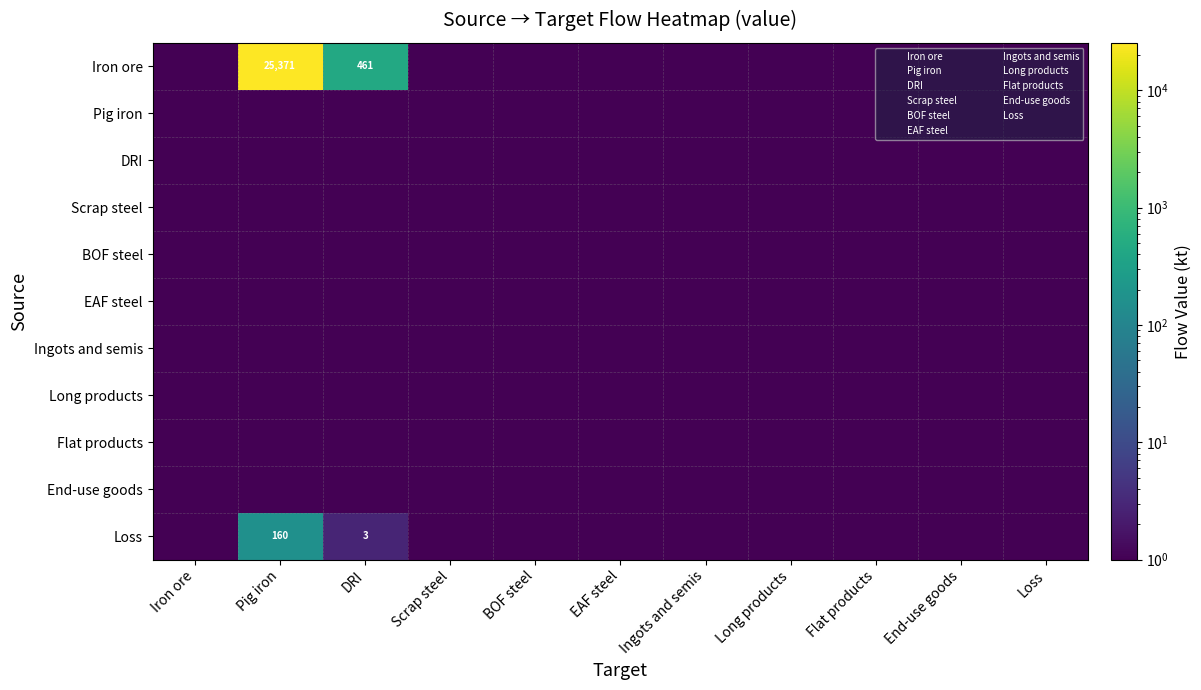

Is the value of BOF steel at Flat products greater than the value of Flat products at Flat products?

No